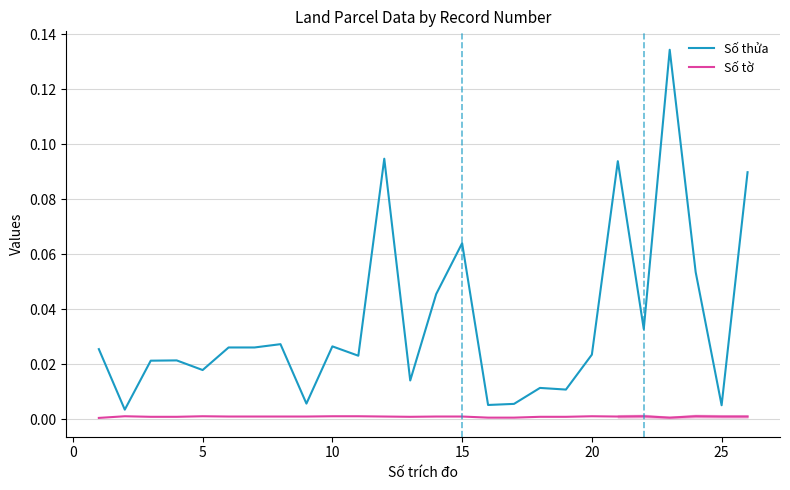

The Số thửa series shows 0.0 at 8. True or false?

False